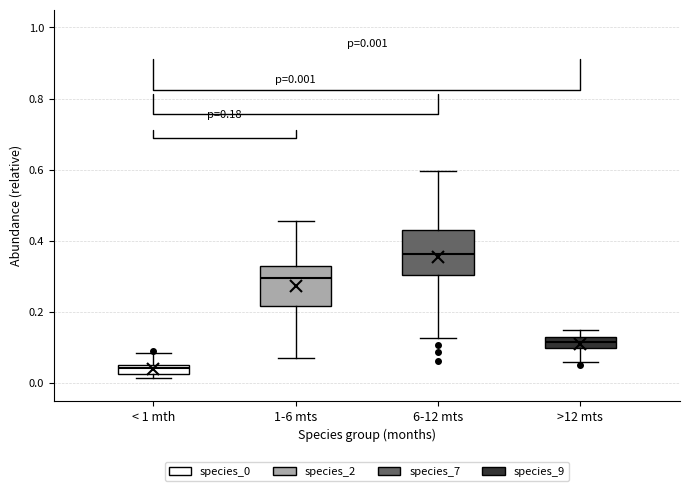

Which box has the highest median line?

6-12 mts